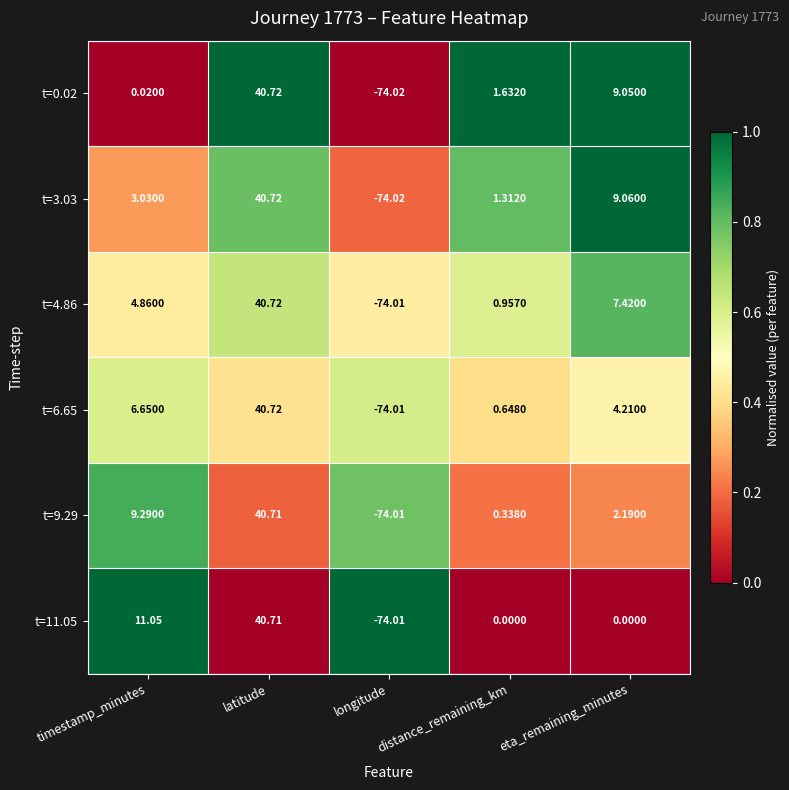

Which category has the highest value in the t=3.03 series?

latitude